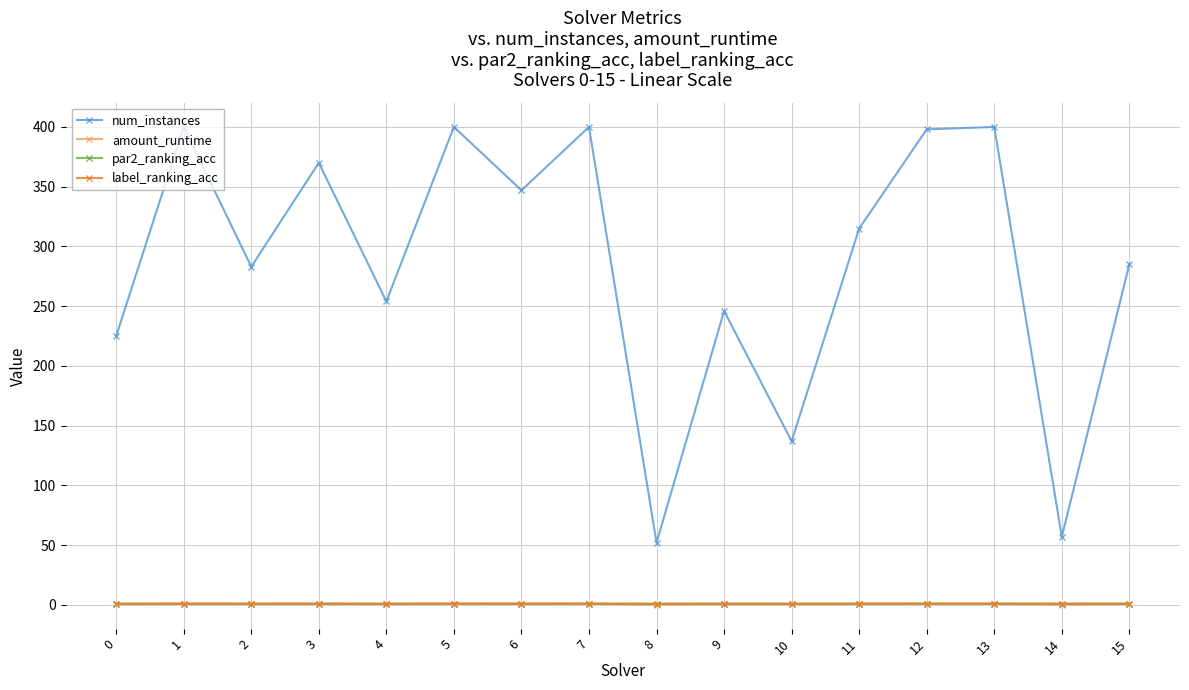

What value does the label_ranking_acc series have at 6?

1.0